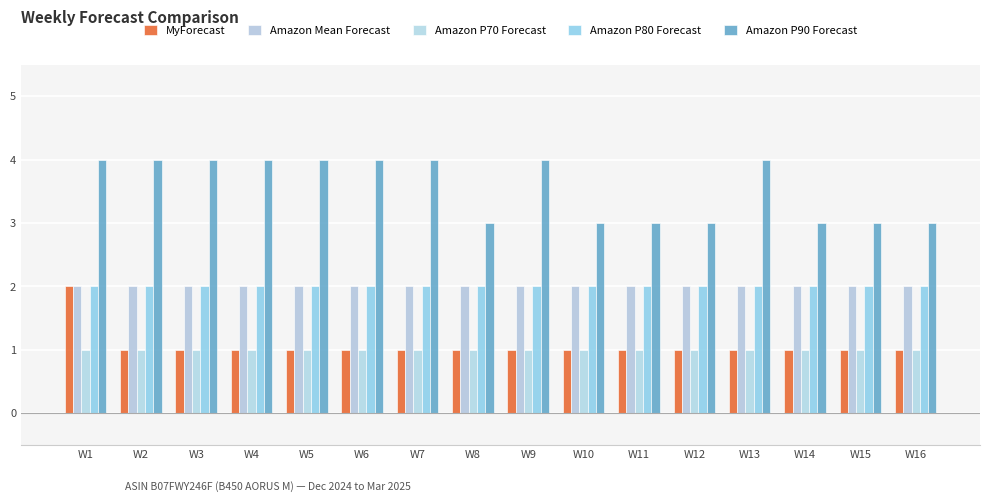

What is the sum of the Amazon P80 Forecast values at W12 and W8?

4